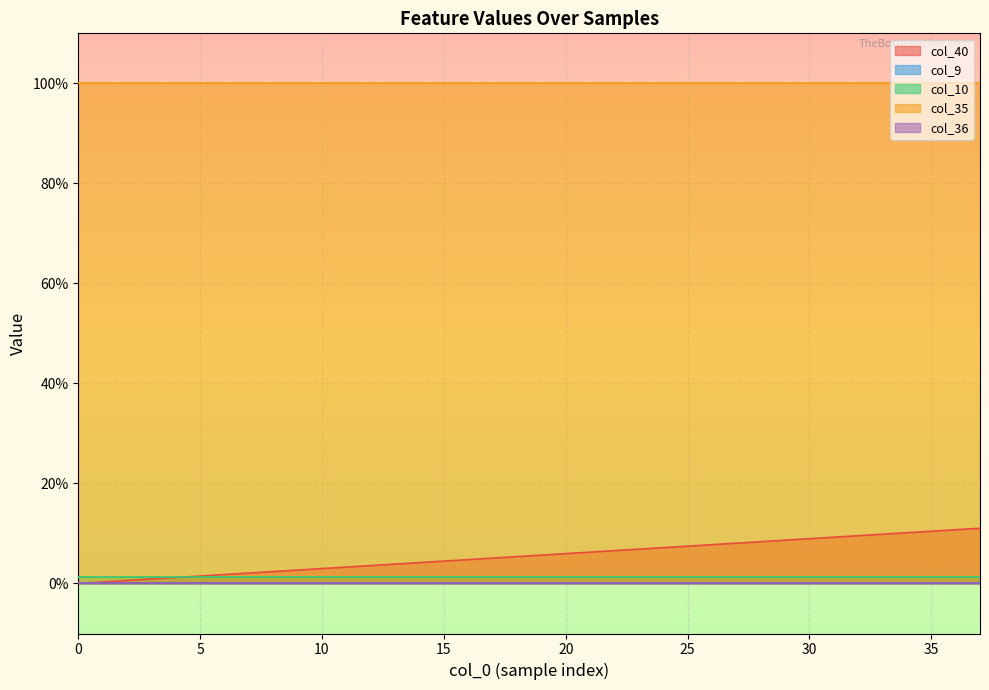

At 28, list the series in order from largest to smallest.

col_35, col_40, col_10, col_9, col_36